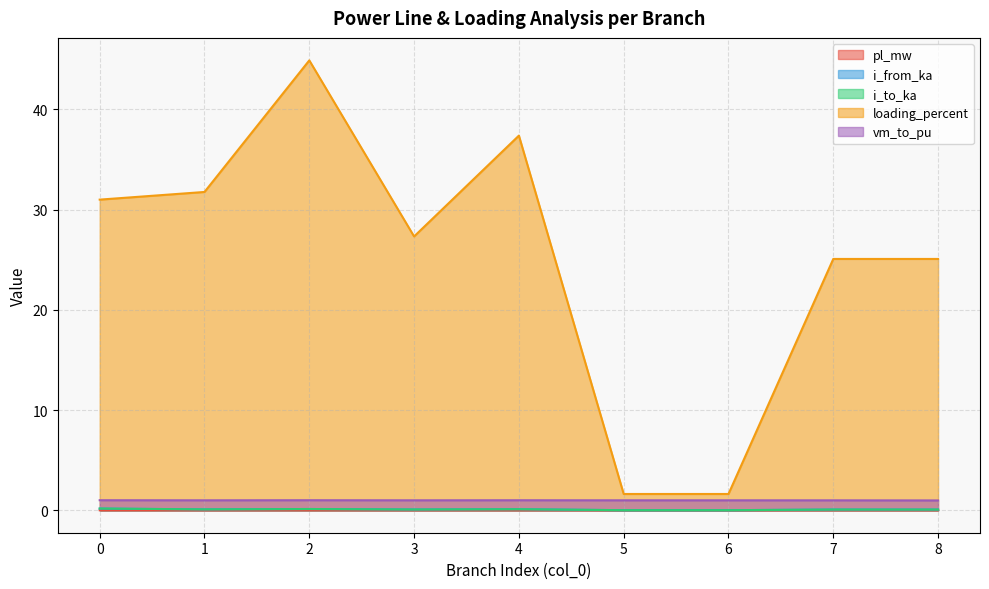

The value of loading_percent at 5 is 1.6. True or false?

True